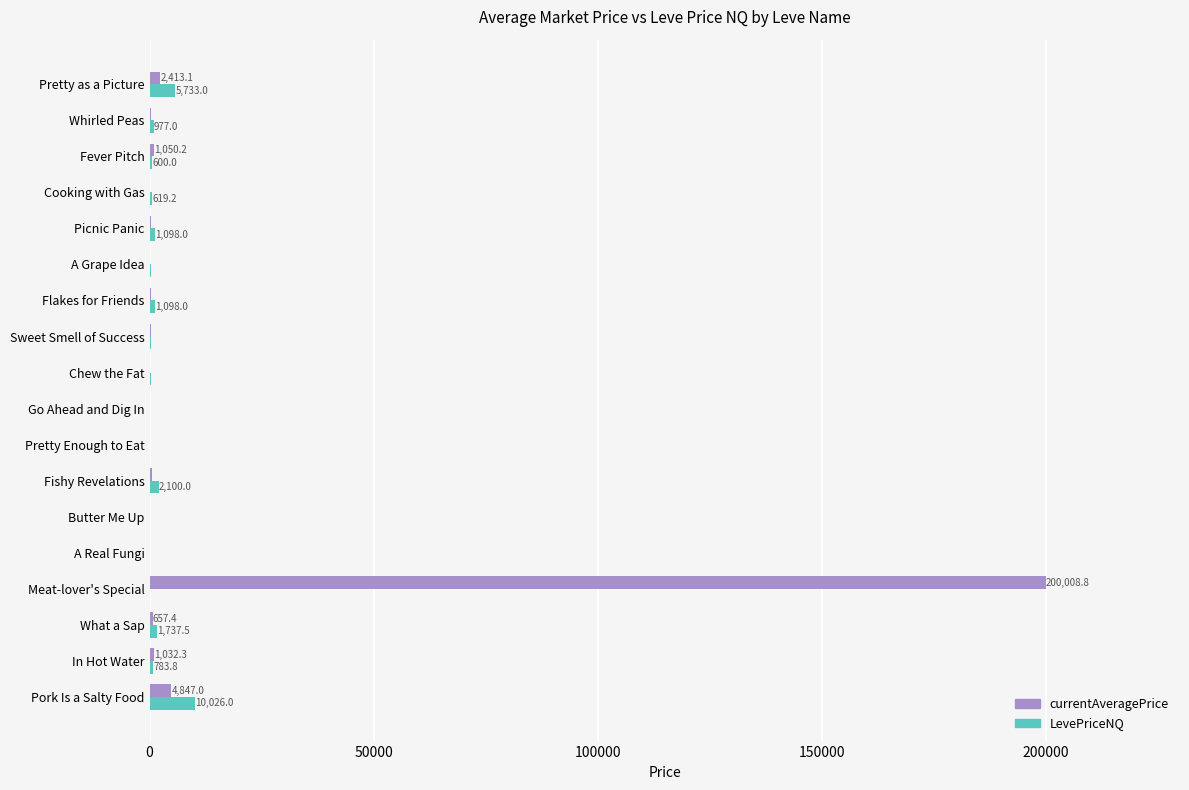

At which category is the sum across all series the highest?

Meat-lover's Special